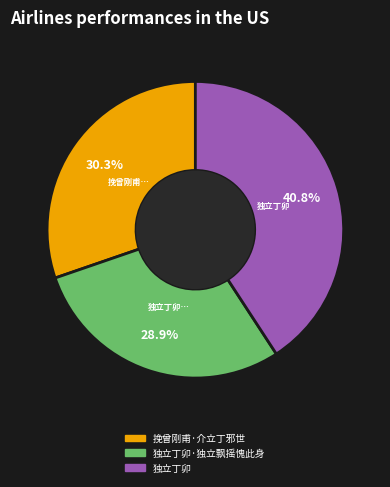

How many segments does this pie chart have?

3